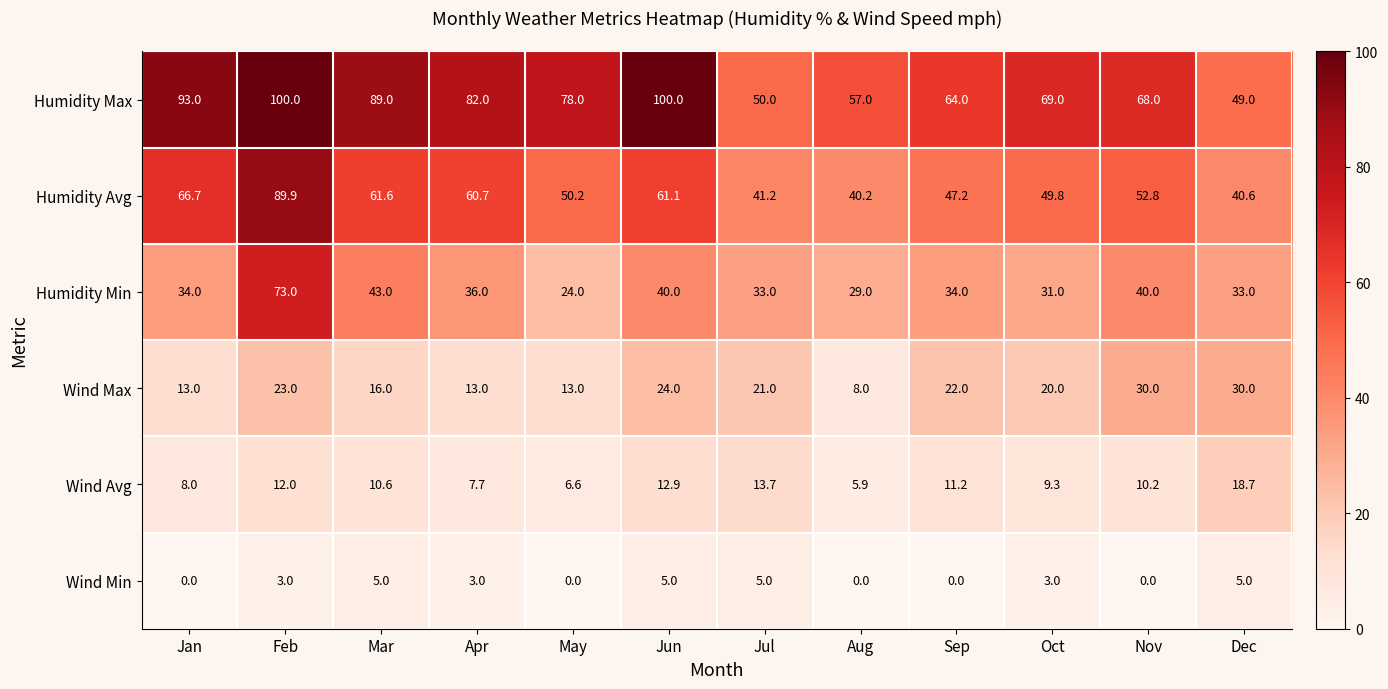

Rank the series by their maximum value, from highest to lowest.

Humidity Max, Humidity Avg, Humidity Min, Wind Max, Wind Avg, Wind Min